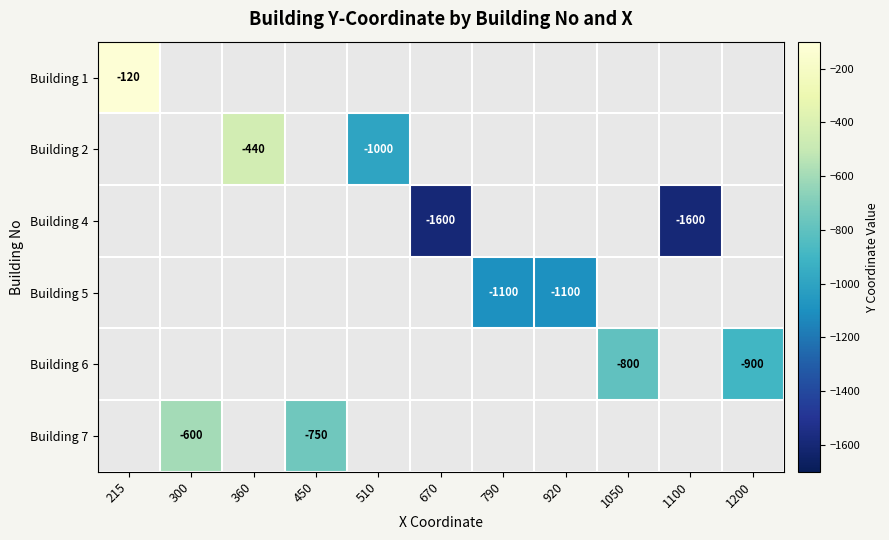

Is it true that Building 5 equals -1842 at 920?

False